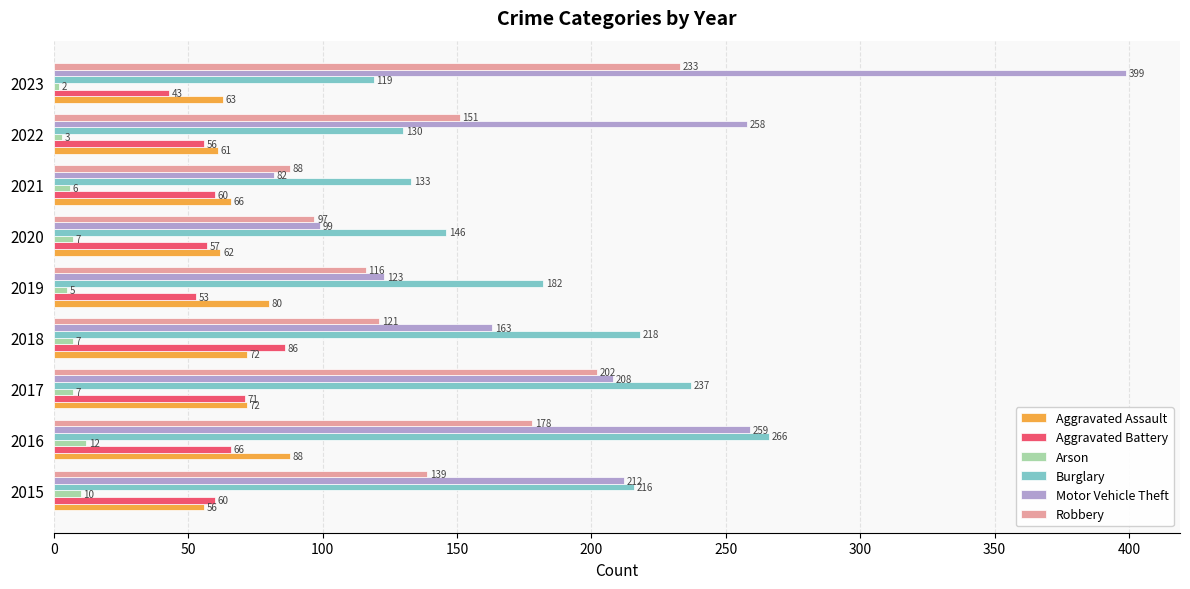

Rank the series by their maximum value, from lowest to highest.

Arson, Aggravated Battery, Aggravated Assault, Robbery, Burglary, Motor Vehicle Theft